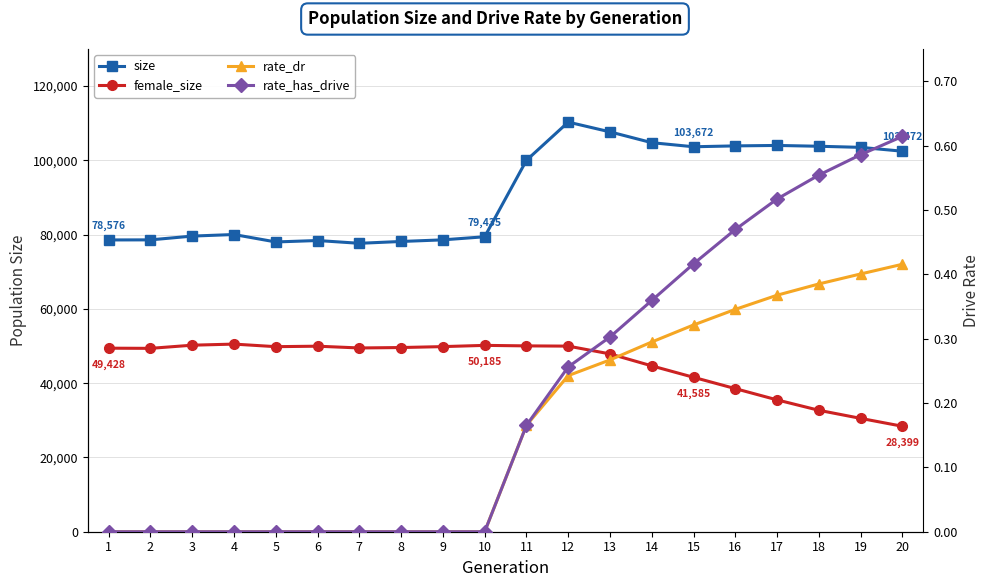

Where is the first local maximum for female_size?

4